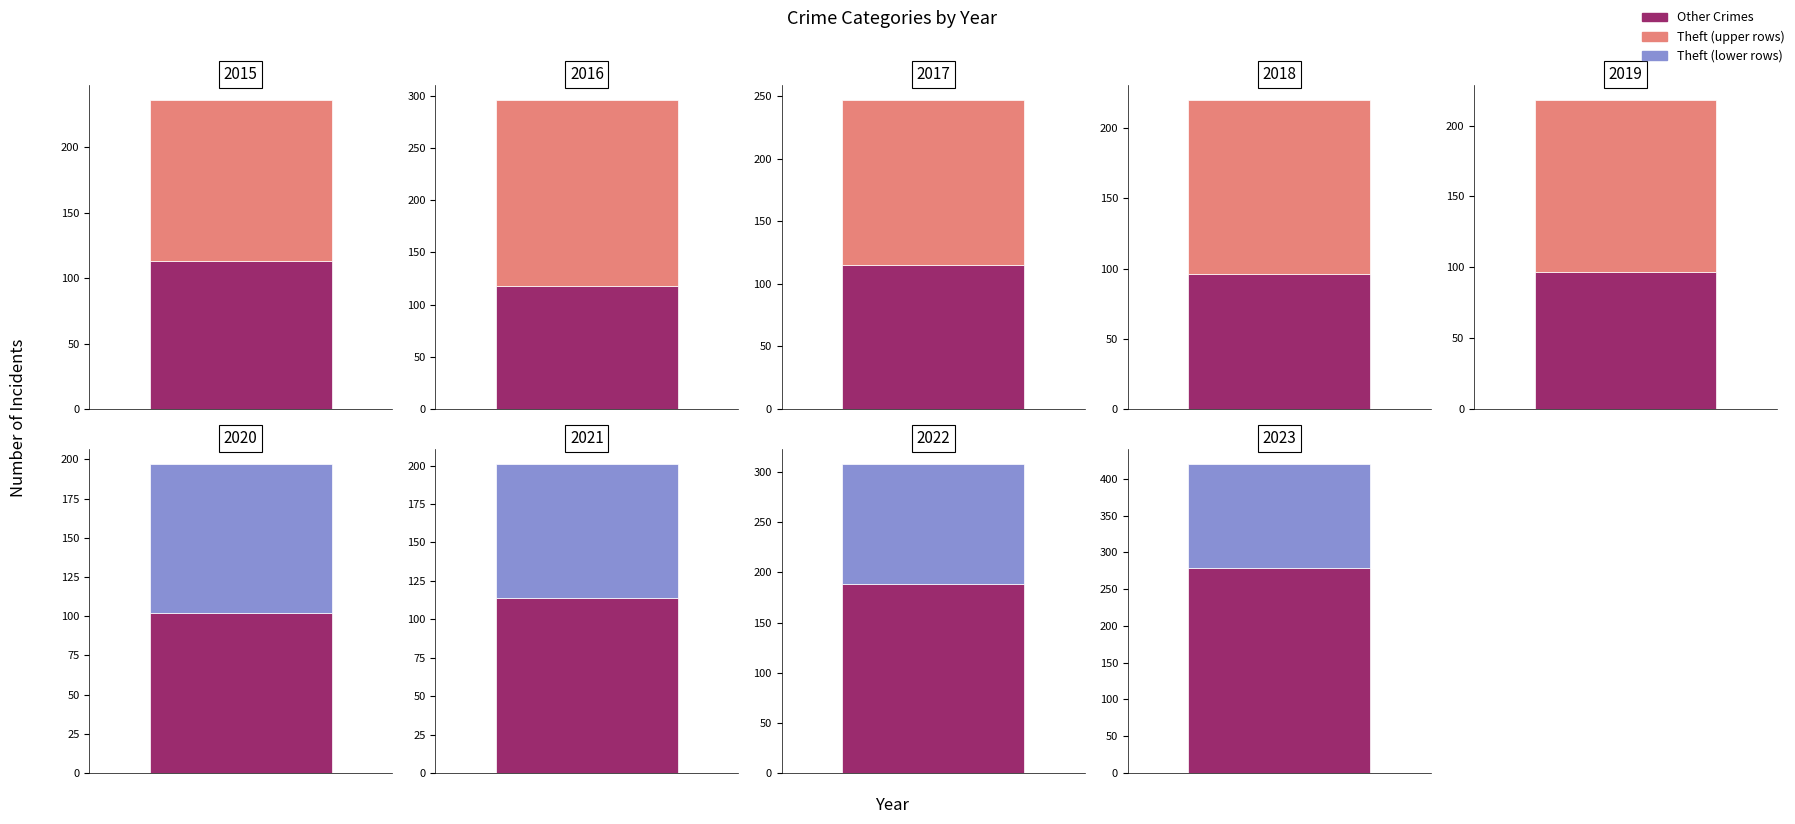

What is the total value across all series at 2020?

197